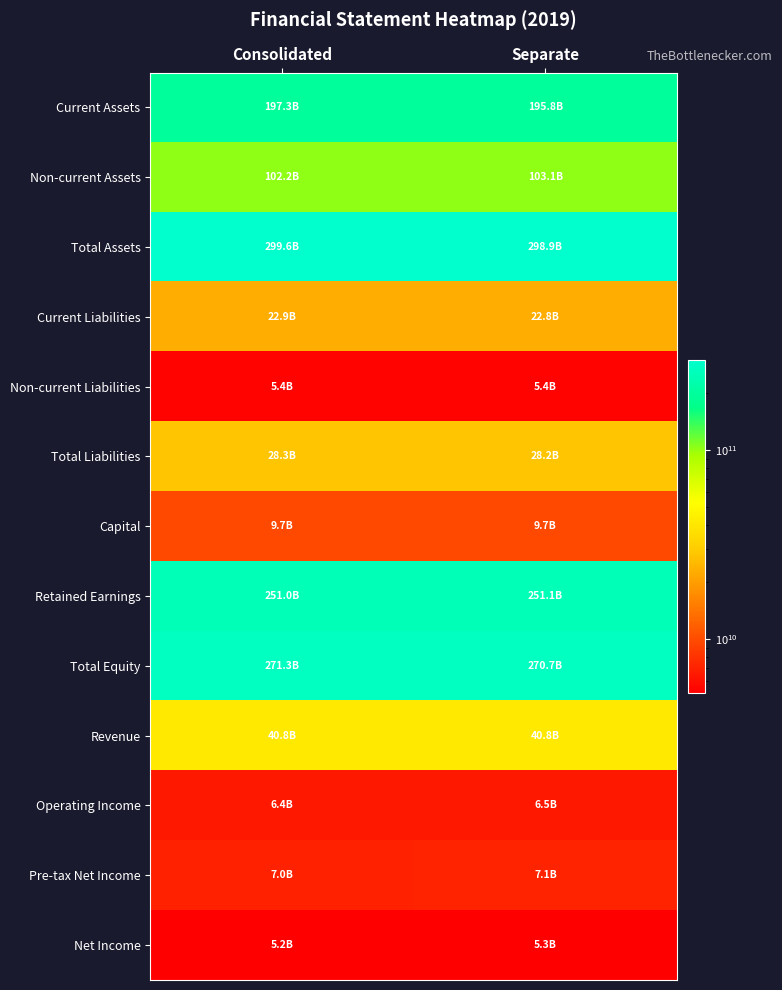

Between Consolidated and Separate, which is larger?

Consolidated